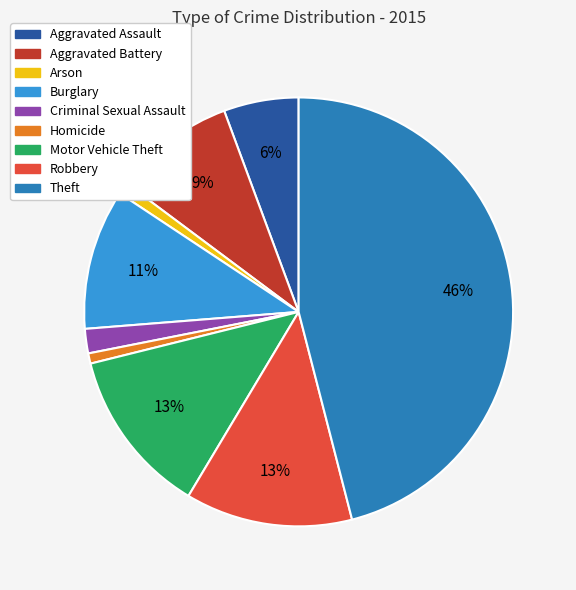

To the nearest percent, what is the average slice percentage?

11%